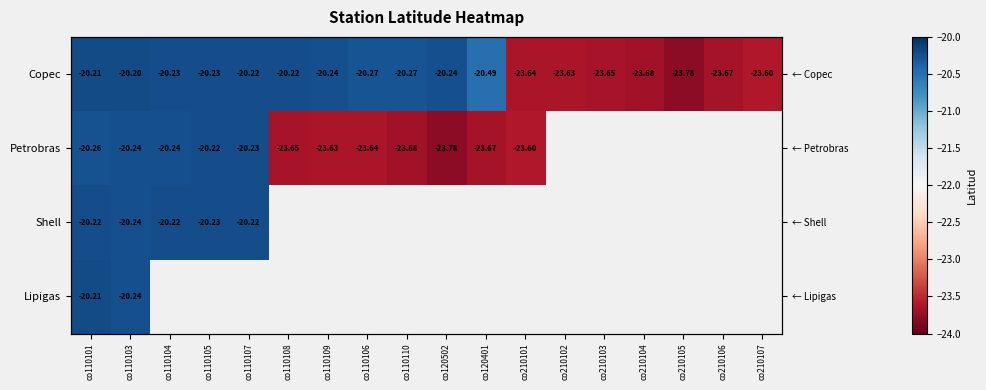

Is the value of Copec at co120401 greater than the value of Petrobras at co110108?

Yes